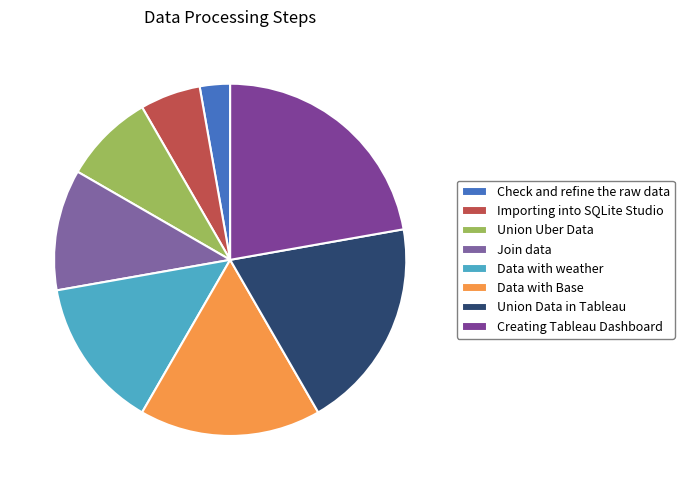

How many segments does this pie chart have?

8